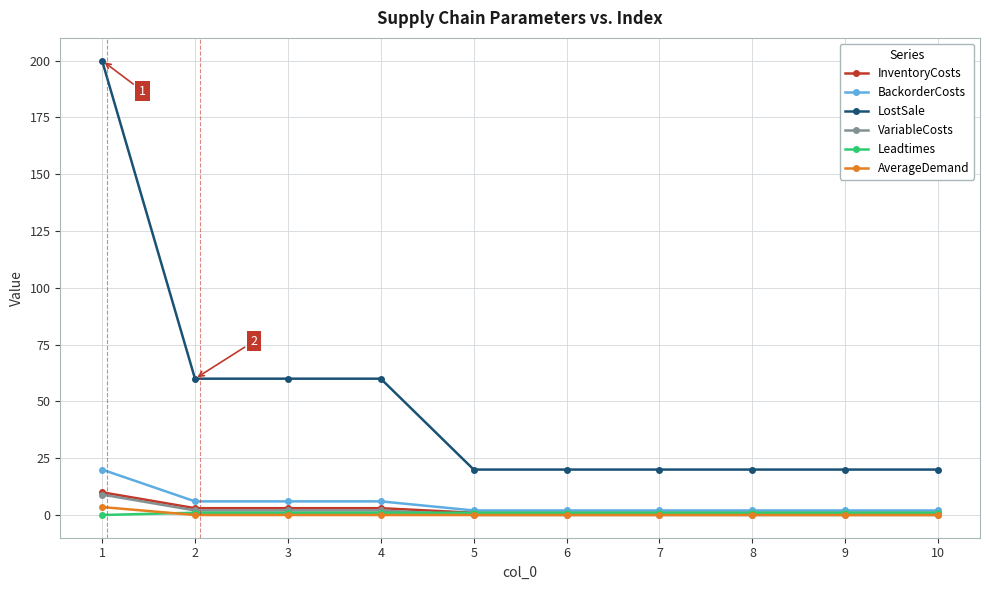

What is the greatest value displayed?

200.0